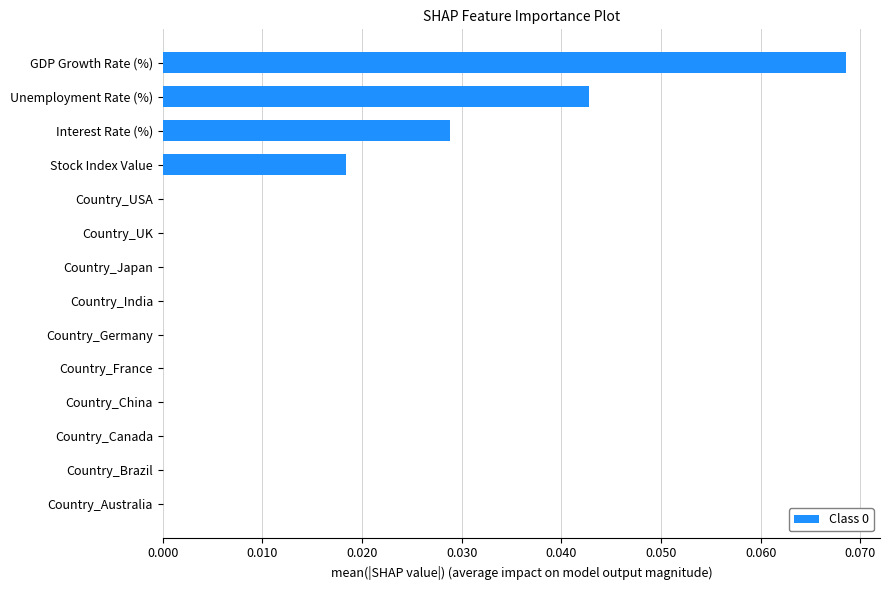

How many values are between 0 and 1?

14